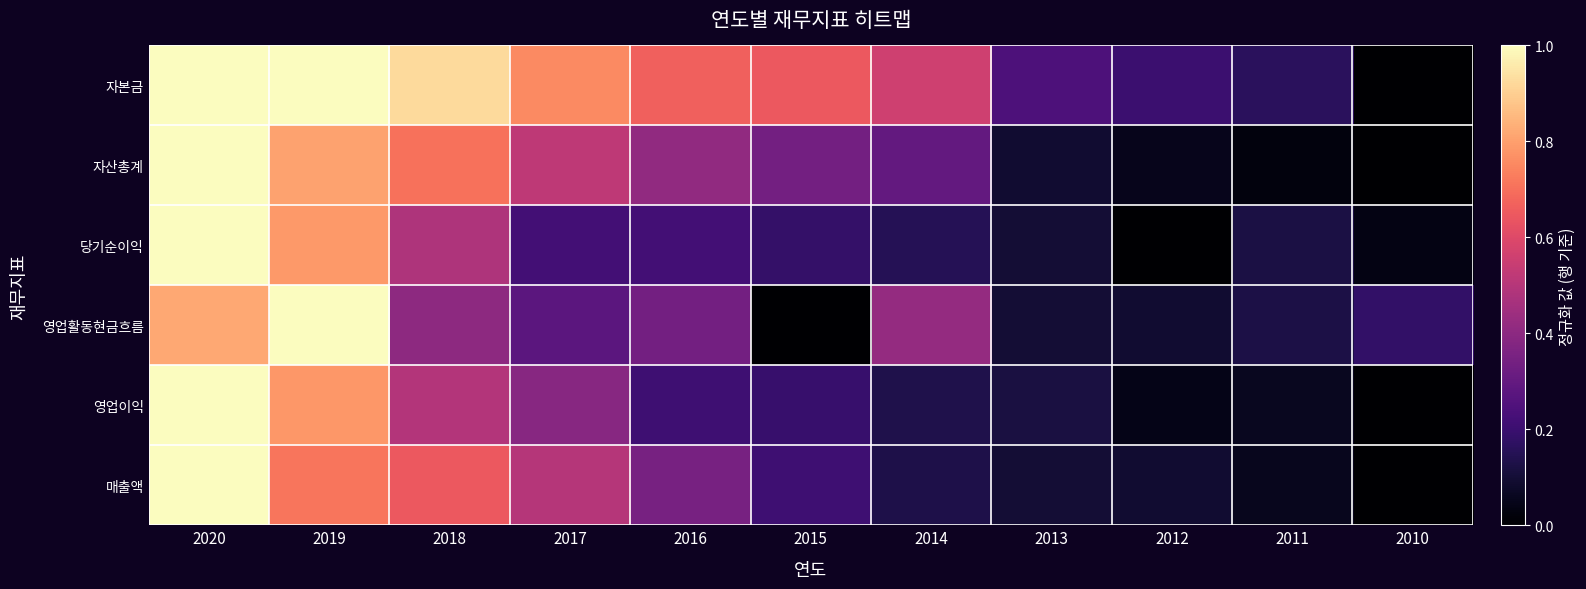

At which category is the sum across all series the highest?

2020